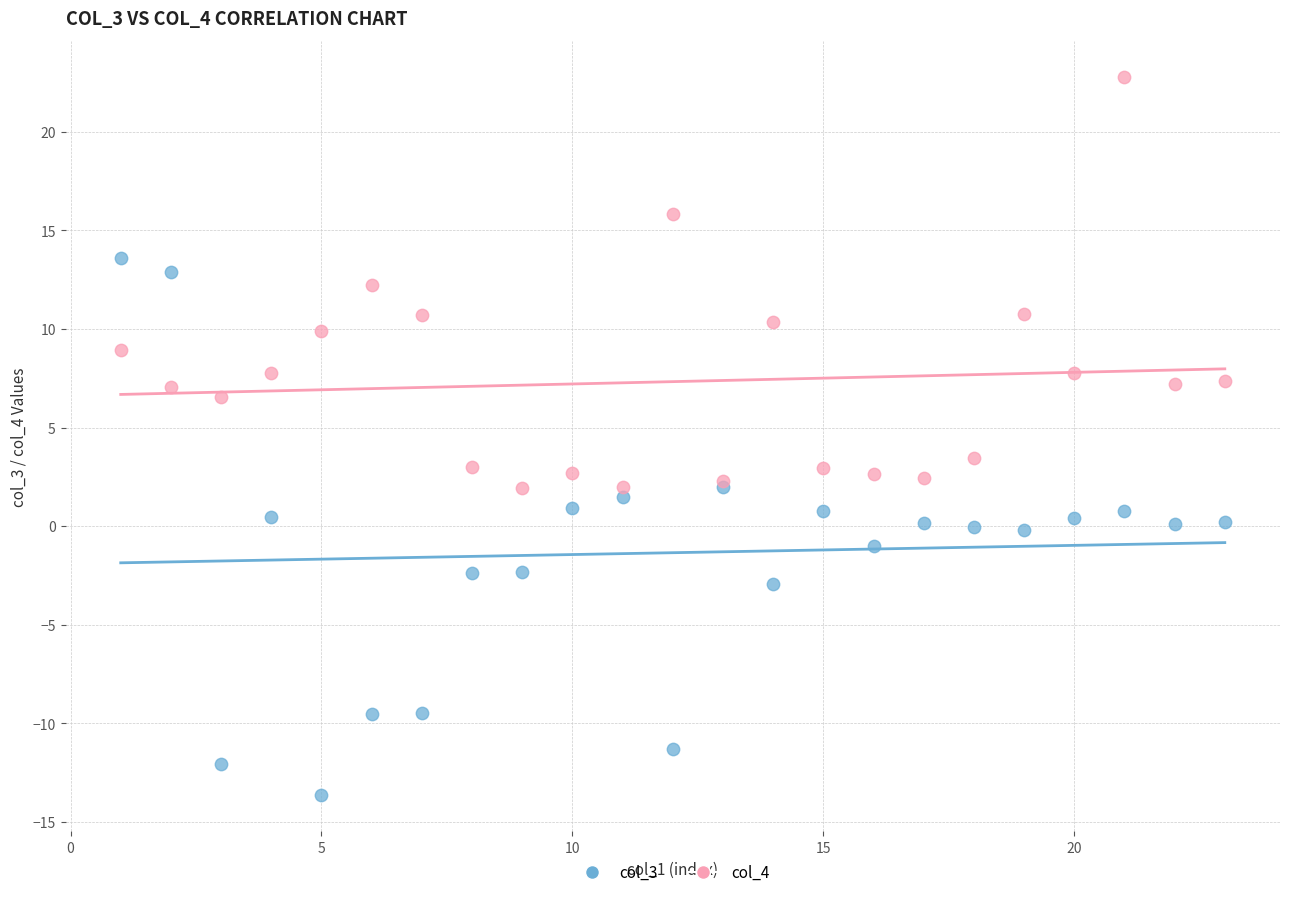

Which series has the widest spread of Y values?

col_3